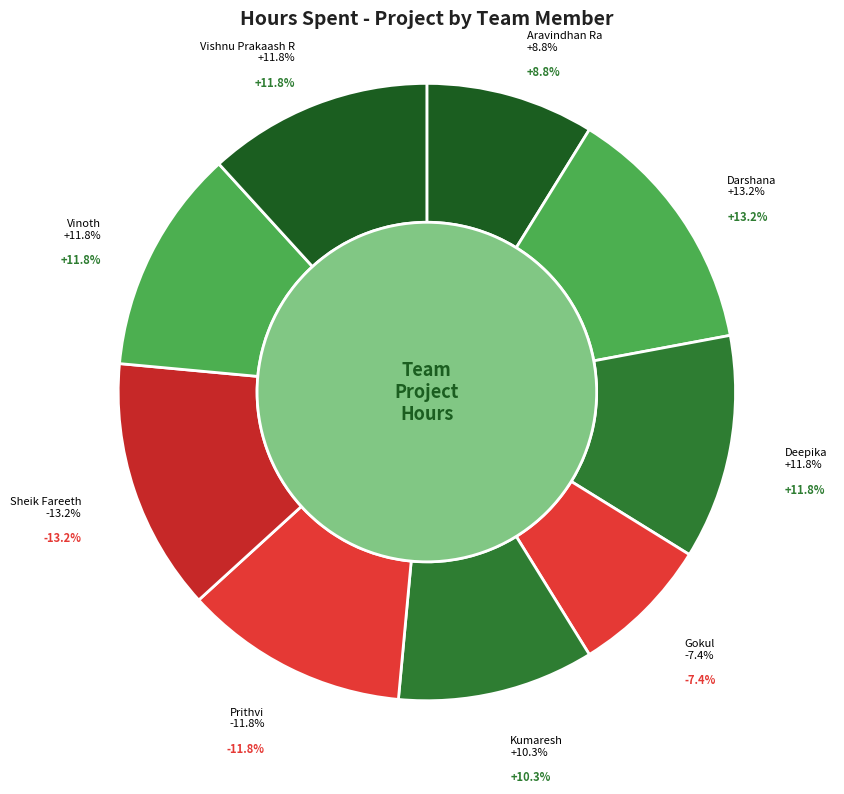

To the nearest percent, what percentage of the pie is Darshana?

13%